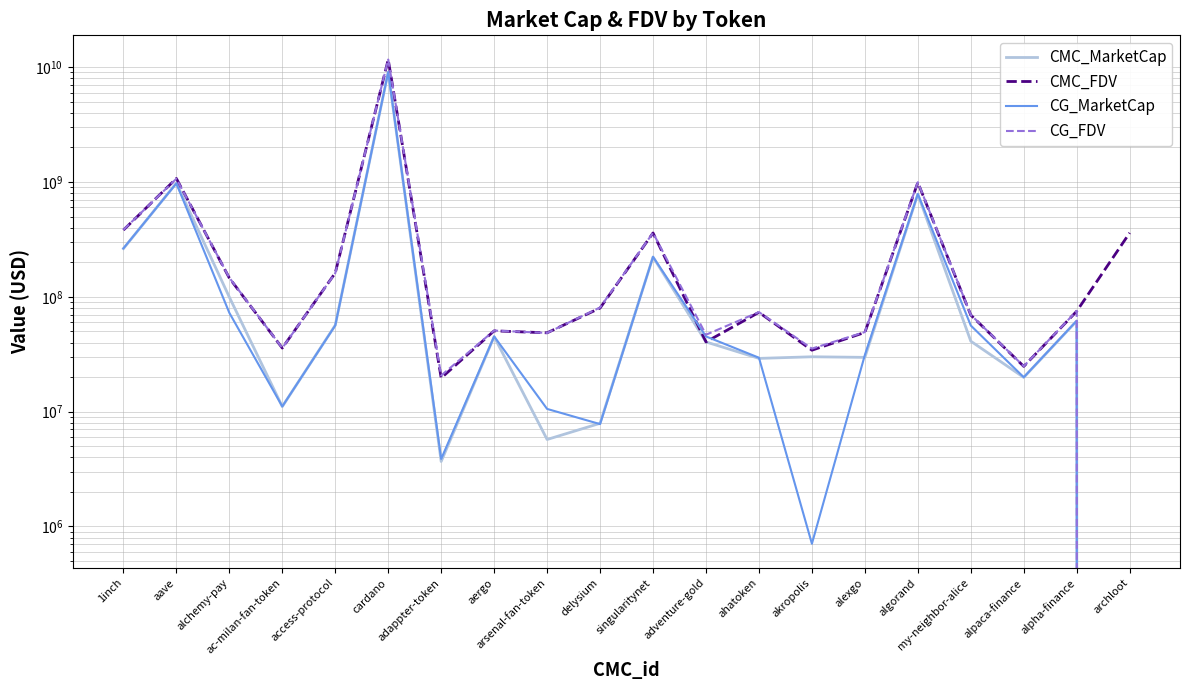

What is the sum of the CG_MarketCap values at cardano and ahatoken?

9094384192.0